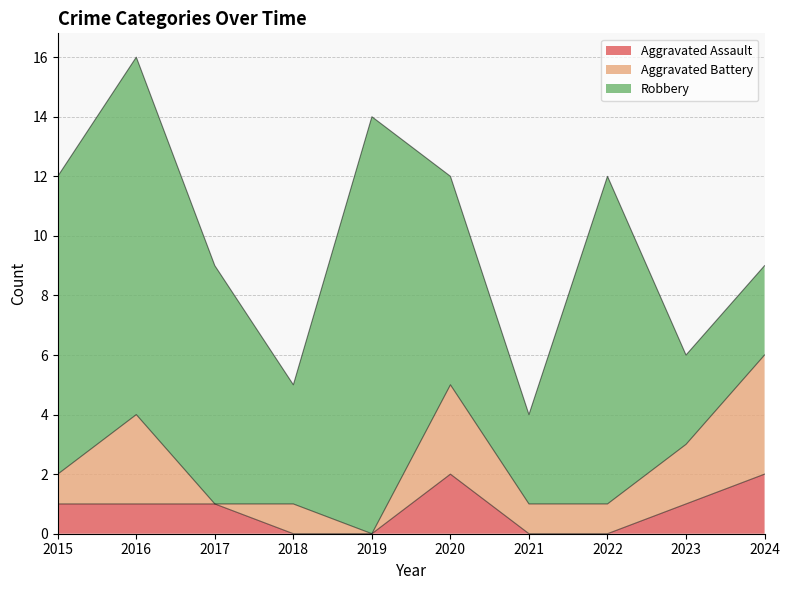

How many data points in Robbery are above 8?

4